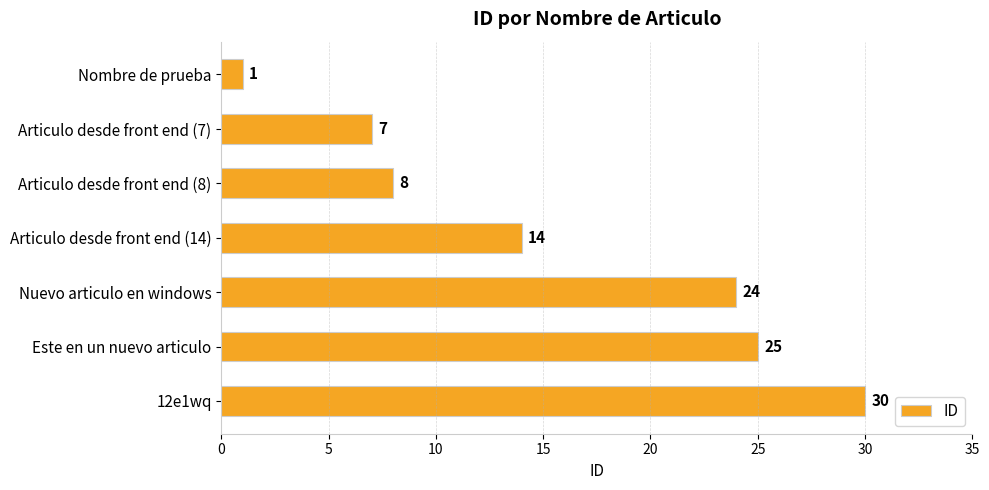

Does the chart contain stacked bars?

No